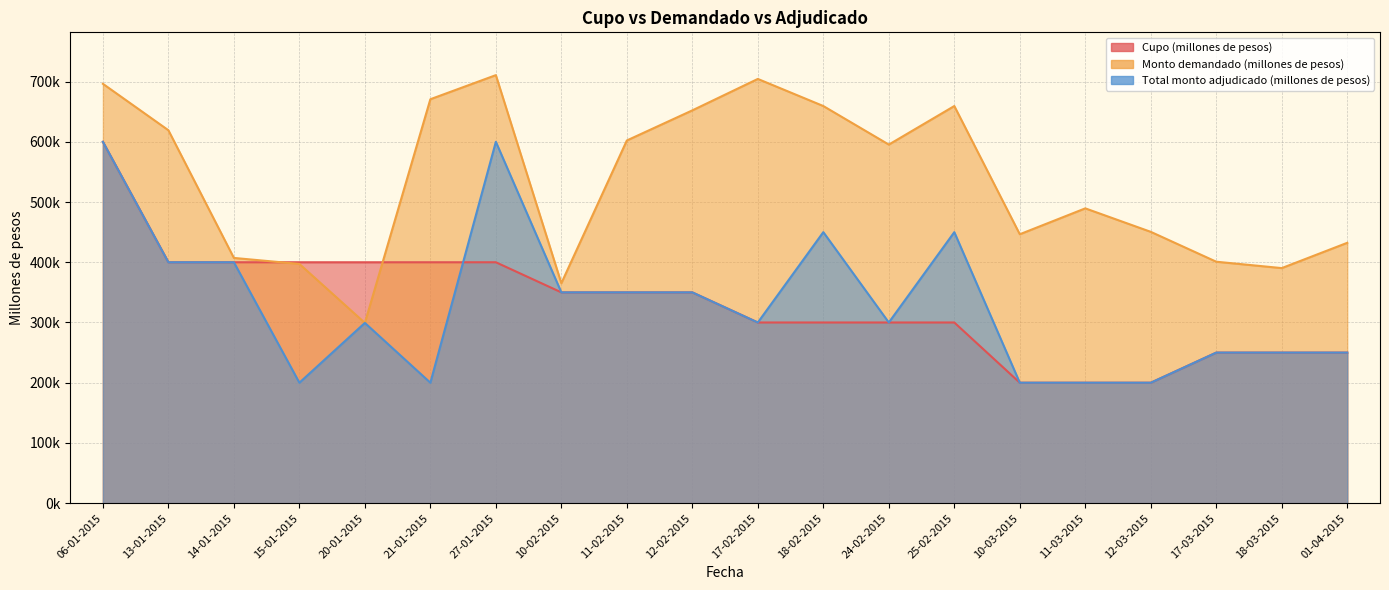

What is the total value across all series at 18-02-2015?

1409400